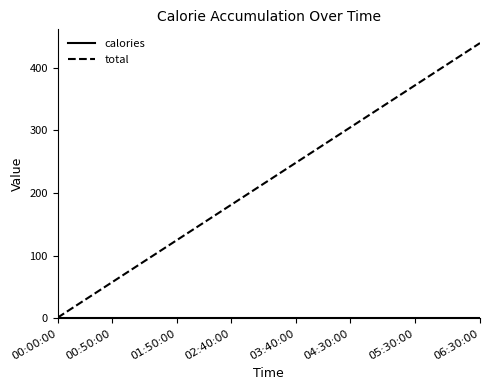

Is this an area chart (filled region under the line)?

No